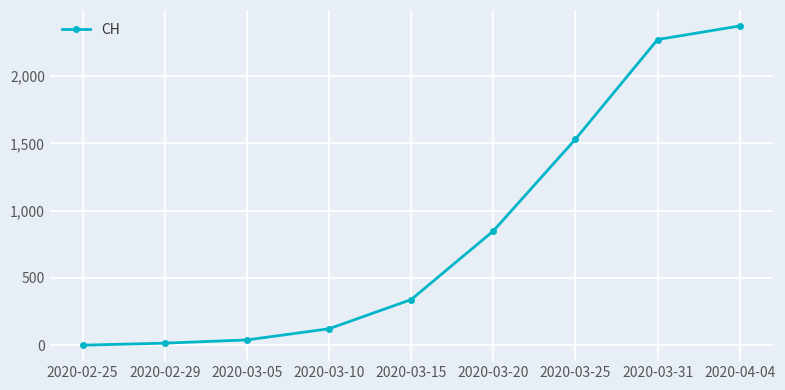

What is the change in value from 2020-02-29 to 2020-03-15?

+324